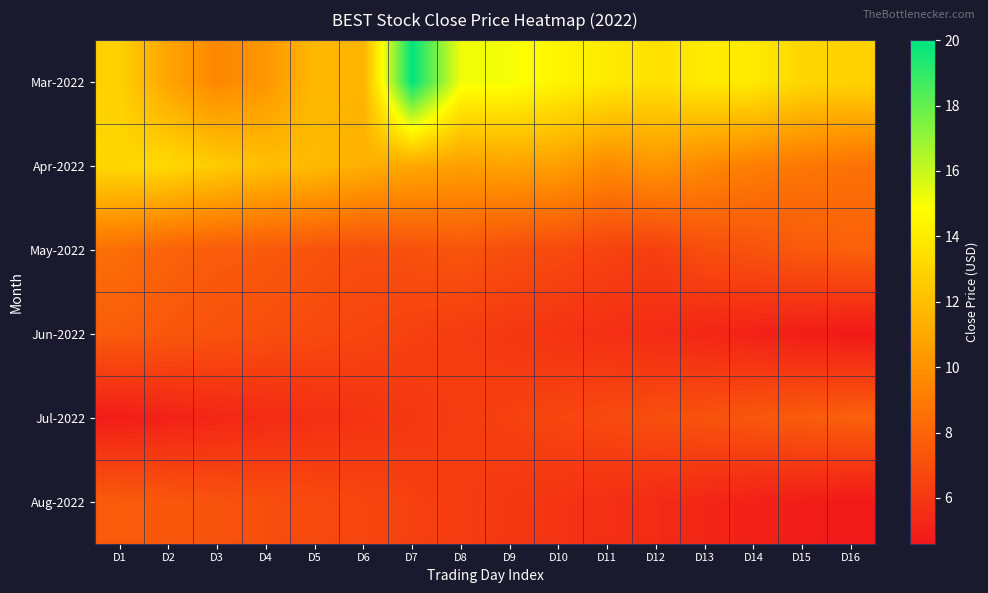

At how many categories does at least one series exceed 10?

16